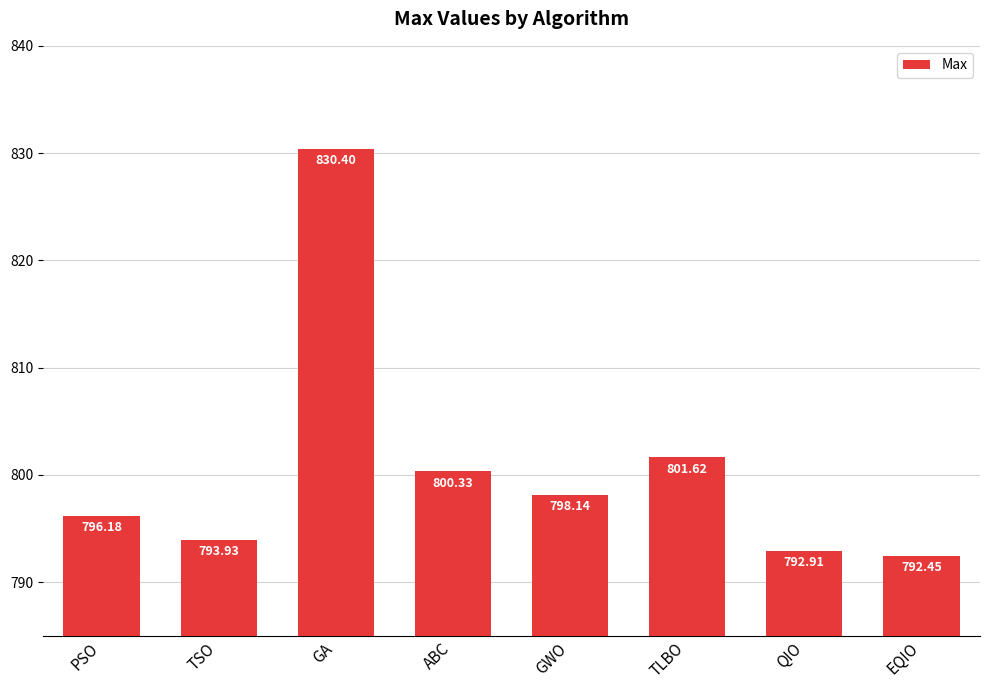

The value at TLBO is 801.6. True or false?

True